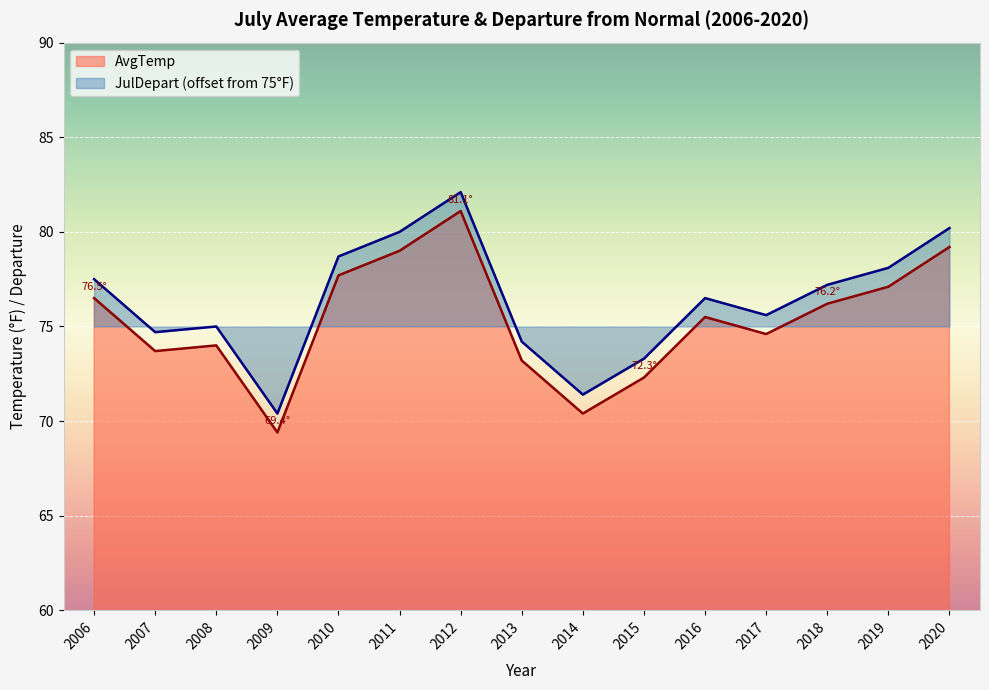

The value of AvgTemp at 2012 is 113.3. True or false?

False